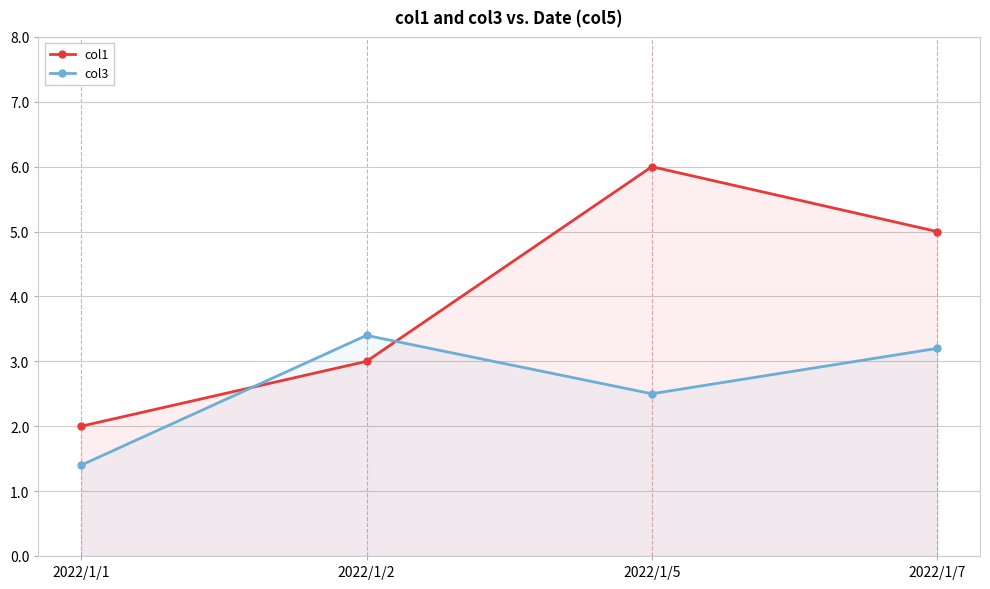

Is it true that col3 equals 2.4 at 2022/1/1?

False